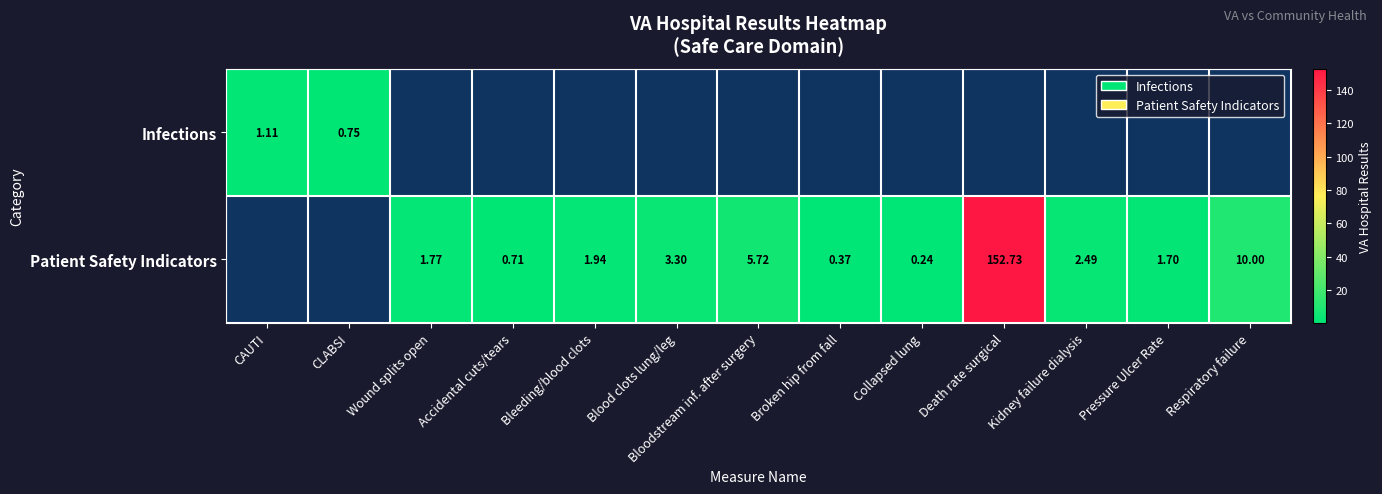

Which label corresponds to the largest value in the chart?

Death rate surgical